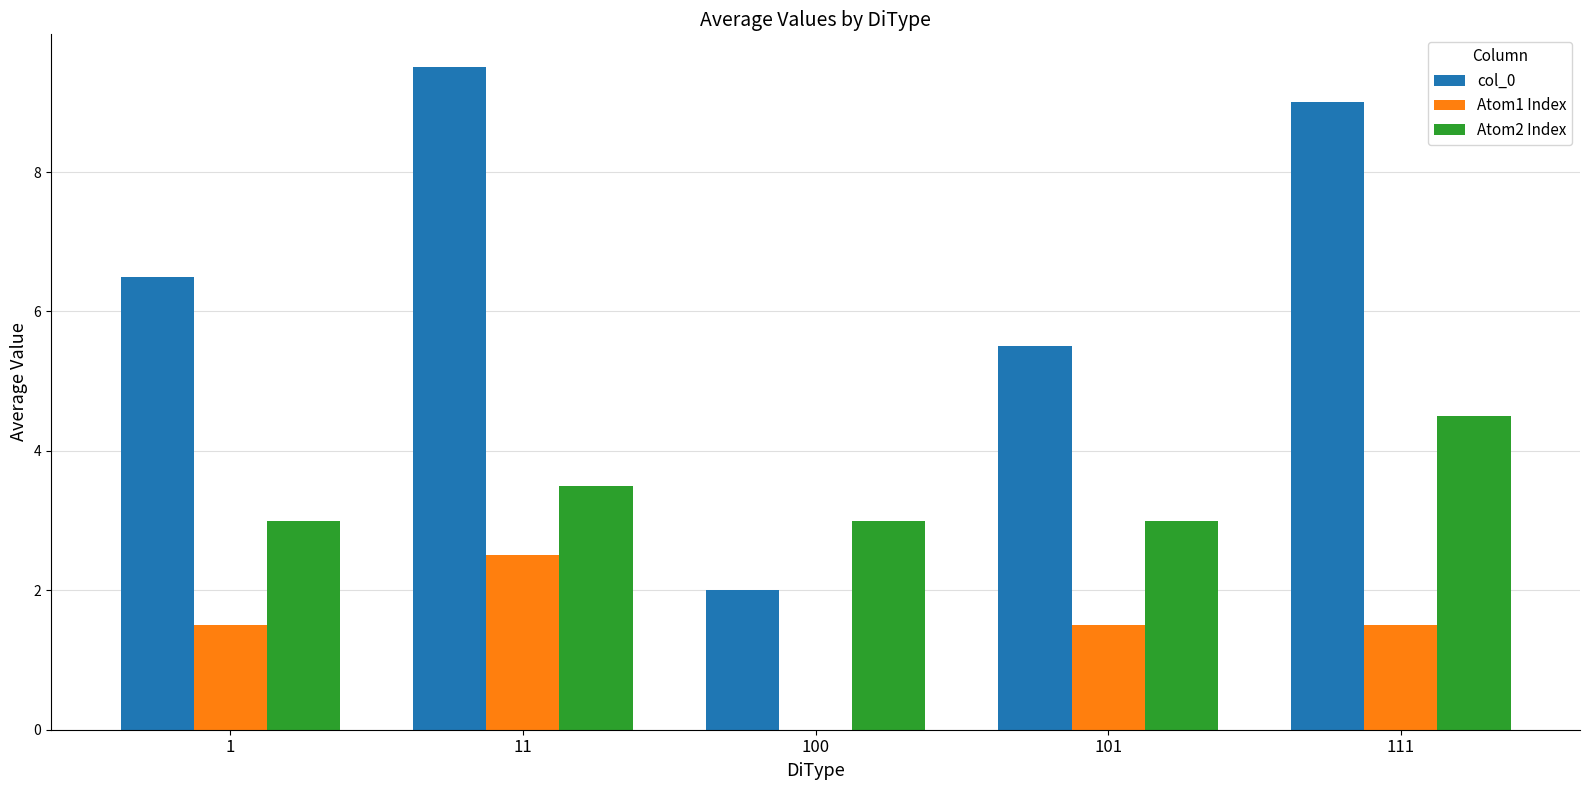

What is the average value of the col_0 series?

6.5